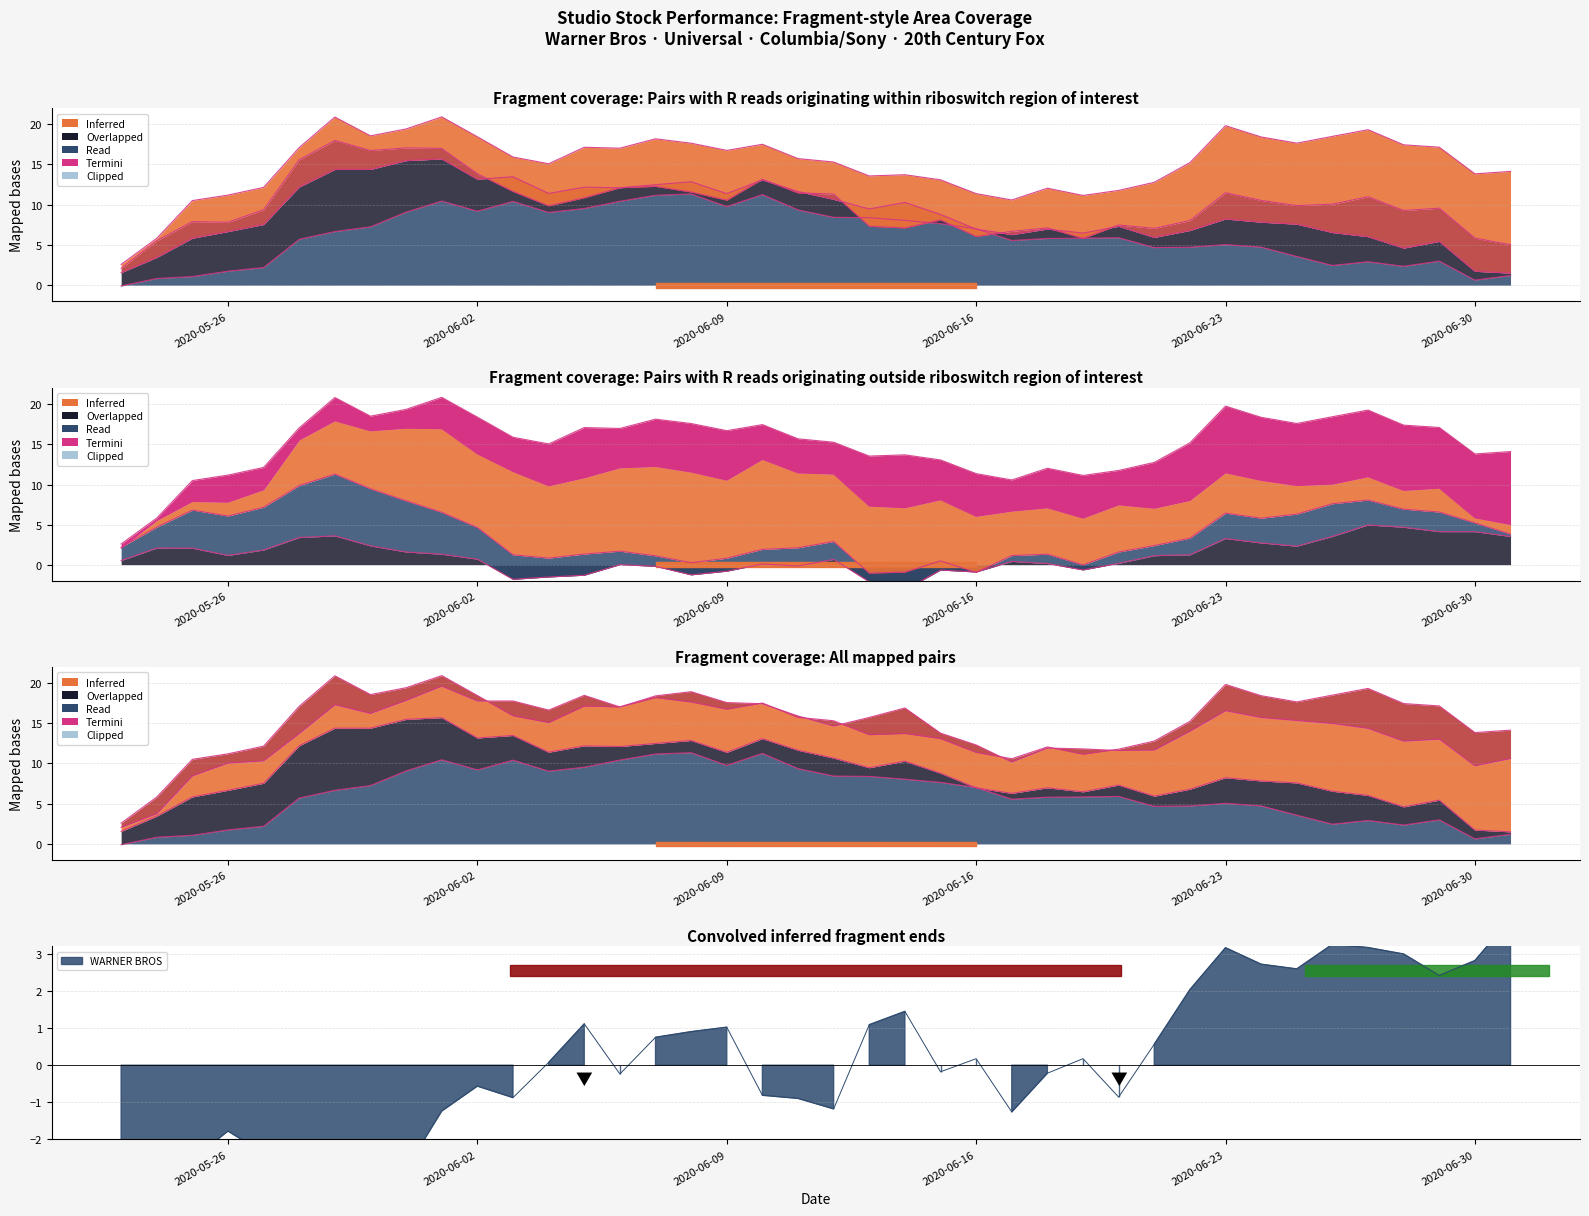

Reading right to left, list all the values displayed in this chart.

WARNER BROS: 2020-07-01=4.0	2020-06-30=2.8	2020-06-29=2.4	2020-06-28=3.0	2020-06-27=3.2	2020-06-26=3.3	2020-06-25=2.6	2020-06-24=2.7	2020-06-23=3.2	2020-06-22=2.0	2020-06-21=0.6	2020-06-20=-0.9	2020-06-19=0.2	2020-06-18=-0.2	2020-06-17=-1.3	2020-06-16=0.2	2020-06-15=-0.2	2020-06-14=1.5	2020-06-13=1.1	2020-06-12=-1.2	2020-06-11=-0.9	2020-06-10=-0.8	2020-06-09=1.0	2020-06-08=0.9	2020-06-07=0.8	2020-06-06=-0.2	2020-06-05=1.1	2020-06-04=0.1	2020-06-03=-0.9	2020-06-02=-0.6	2020-06-01=-1.2	2020-05-31=-2.8	2020-05-30=-3.3	2020-05-29=-2.2	2020-05-28=-3.6	2020-05-27=-2.4	2020-05-26=-1.8	2020-05-25=-2.5	2020-05-24=-4.8	2020-05-23=-4.6
UNIVERSAL PICTURES: 2020-07-01=3.5	2020-06-30=4.1	2020-06-29=4.1	2020-06-28=4.7	2020-06-27=5.0	2020-06-26=3.5	2020-06-25=2.3	2020-06-24=2.7	2020-06-23=3.3	2020-06-22=1.2	2020-06-21=1.1	2020-06-20=0.2	2020-06-19=-0.7	2020-06-18=0.1	2020-06-17=0.4	2020-06-16=-0.9	2020-06-15=-0.7	2020-06-14=-3.2	2020-06-13=-2.1	2020-06-12=0.7	2020-06-11=-0.2	2020-06-10=0.1	2020-06-09=-0.8	2020-06-08=-1.3	2020-06-07=-0.2	2020-06-06=0.0	2020-06-05=-1.3	2020-06-04=-1.5	2020-06-03=-1.8	2020-06-02=0.7	2020-06-01=1.3	2020-05-31=1.6	2020-05-30=2.3	2020-05-29=3.6	2020-05-28=3.4	2020-05-27=1.8	2020-05-26=1.2	2020-05-25=2.1	2020-05-24=2.1	2020-05-23=0.5
COLUMBIA/SONY: 2020-07-01=1.2	2020-06-30=0.6	2020-06-29=3.0	2020-06-28=2.3	2020-06-27=2.9	2020-06-26=2.4	2020-06-25=3.6	2020-06-24=4.7	2020-06-23=5.0	2020-06-22=4.7	2020-06-21=4.7	2020-06-20=5.9	2020-06-19=5.8	2020-06-18=5.8	2020-06-17=5.5	2020-06-16=7.0	2020-06-15=7.6	2020-06-14=8.0	2020-06-13=8.4	2020-06-12=8.4	2020-06-11=9.3	2020-06-10=11.2	2020-06-09=9.7	2020-06-08=11.3	2020-06-07=11.1	2020-06-06=10.4	2020-06-05=9.5	2020-06-04=9.0	2020-06-03=10.4	2020-06-02=9.2	2020-06-01=10.4	2020-05-31=9.1	2020-05-30=7.2	2020-05-29=6.7	2020-05-28=5.7	2020-05-27=2.2	2020-05-26=1.7	2020-05-25=1.1	2020-05-24=0.8	2020-05-23=-0.1